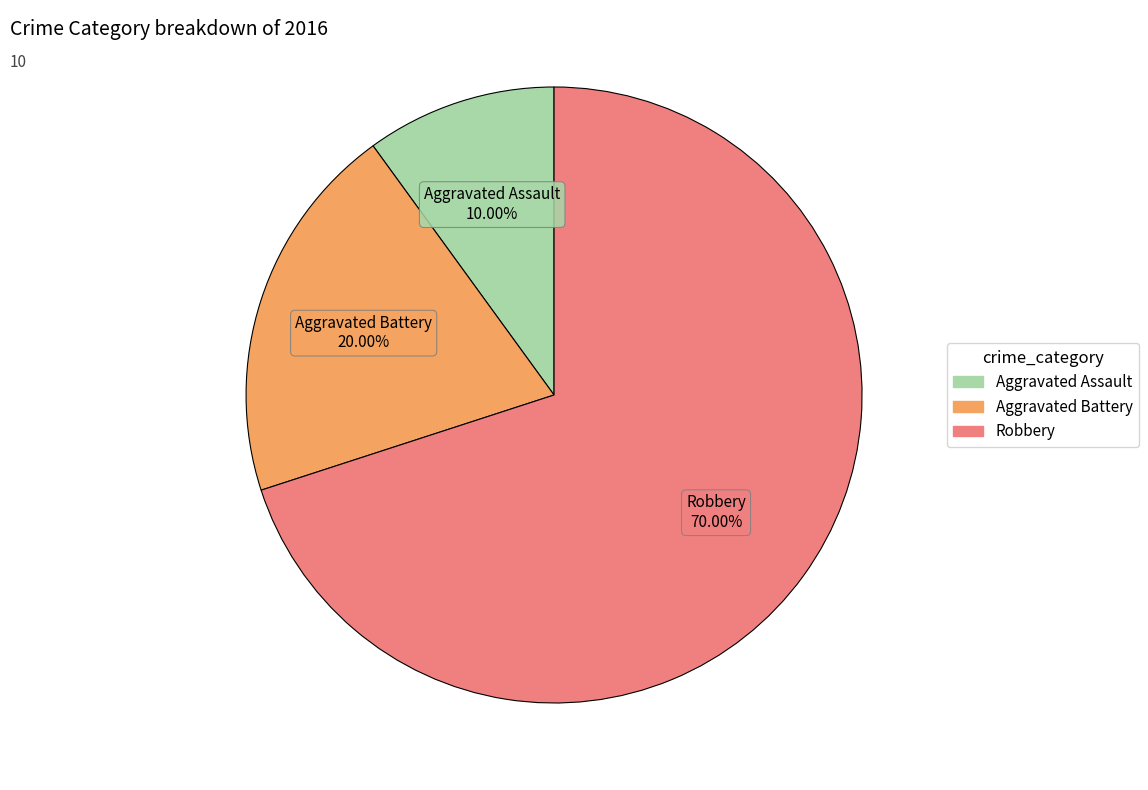

Does Robbery represent more than half of the total?

Yes